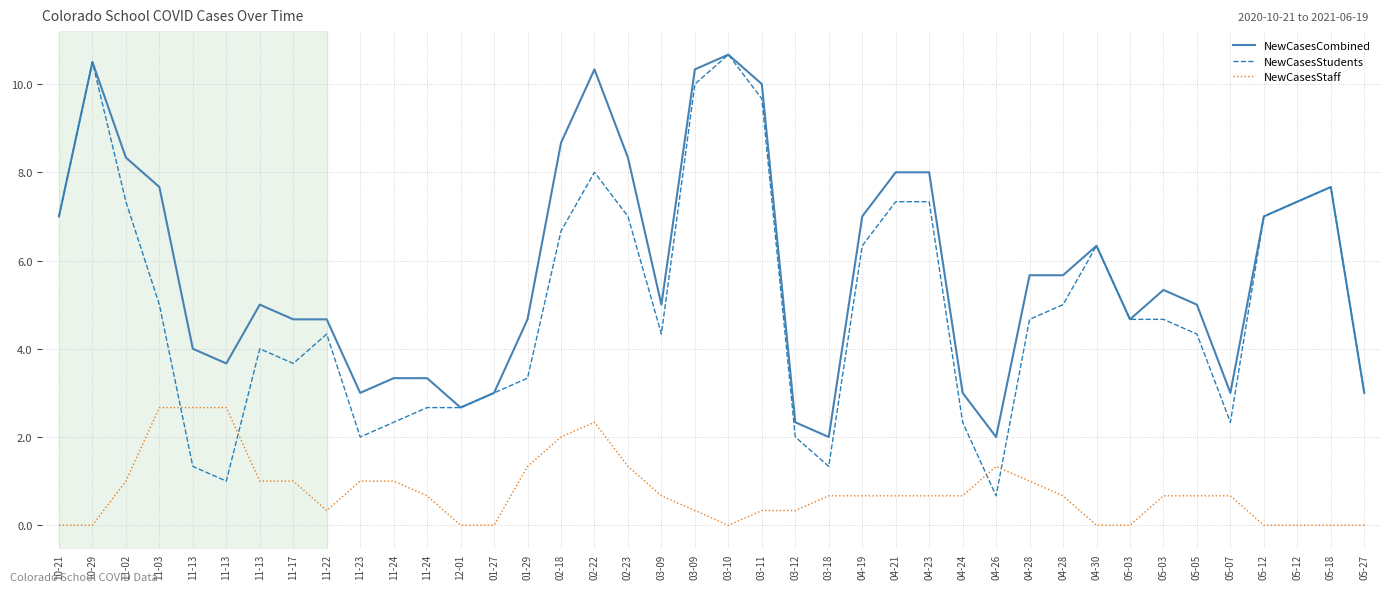

What are all the series names shown in the legend?

NewCasesCombined, NewCasesStudents, NewCasesStaff